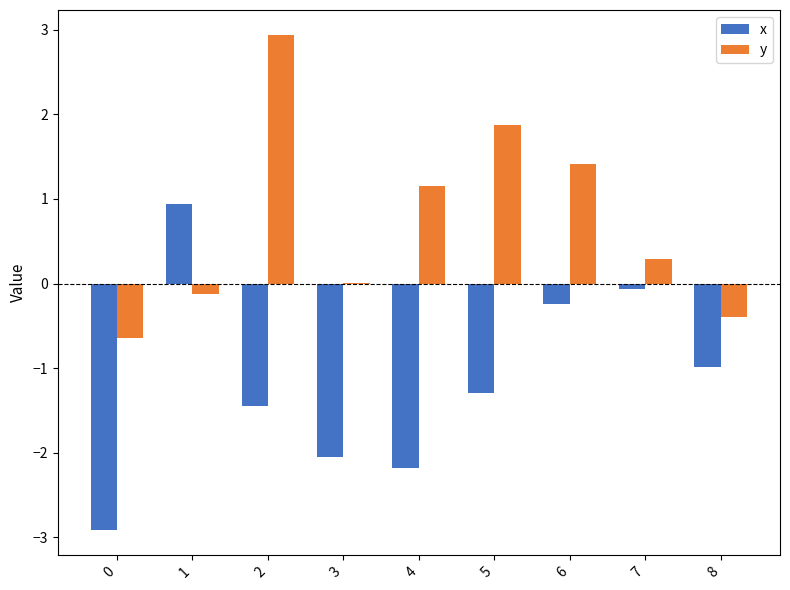

Between 1 and 3, which series saw the biggest shift?

x